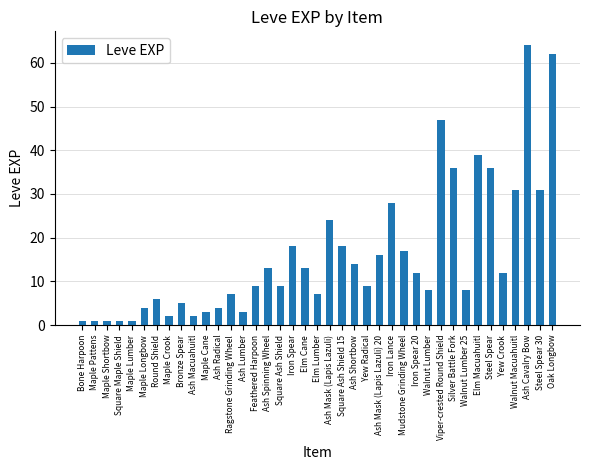

What is the value of the 17th bar from the left?

9